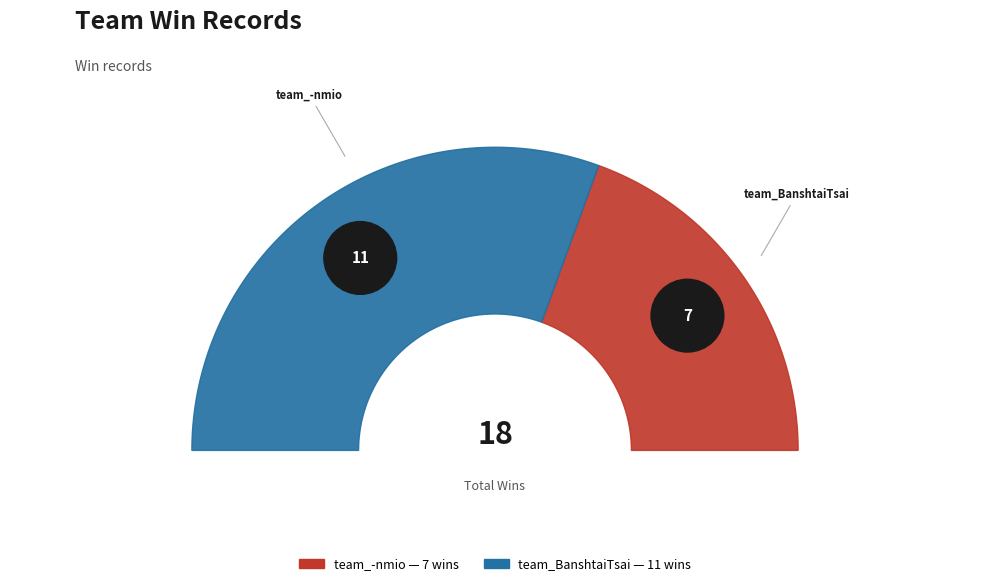

Is it true that team_BanshtaiTsai is 52% of the pie?

False